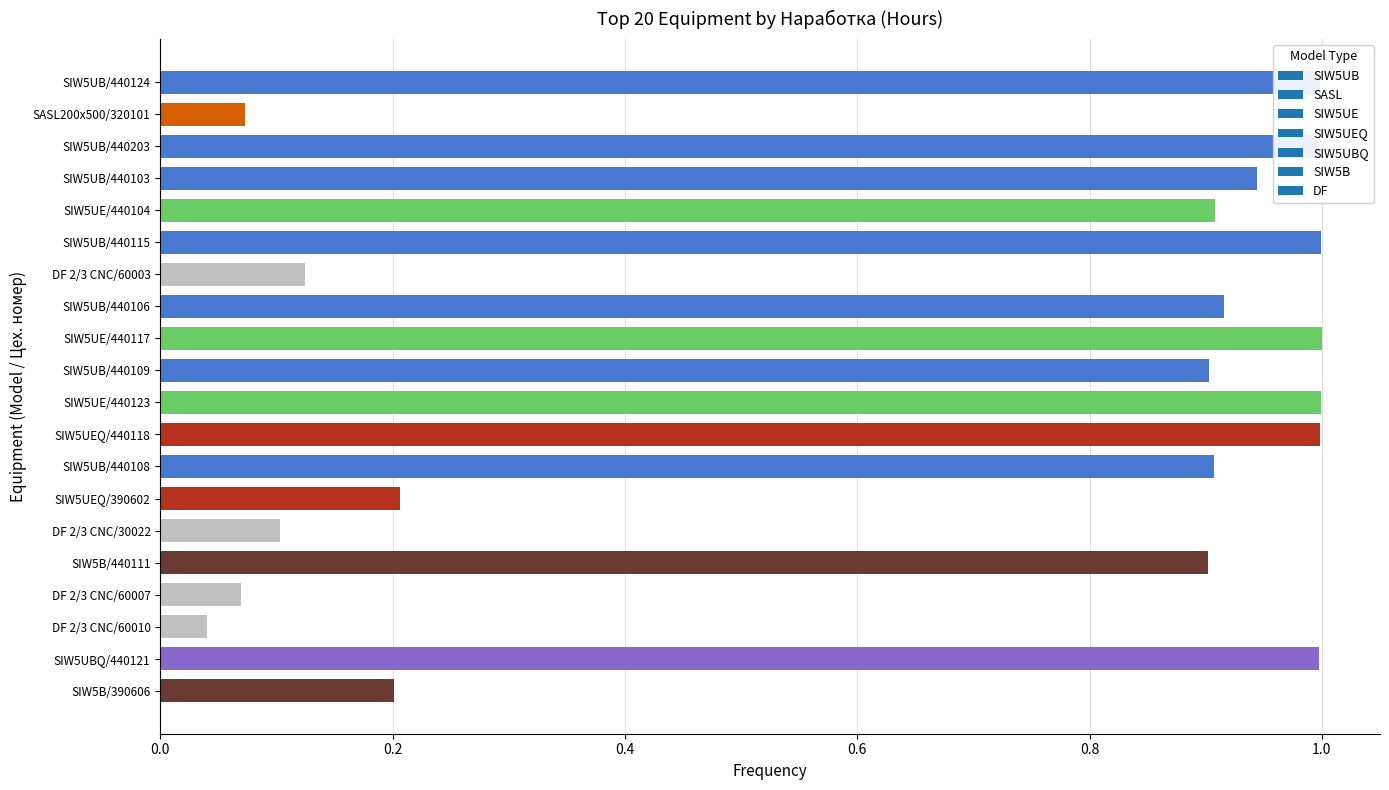

Between DF 2/3 CNC/60010 and SIW5UB/440103, which is larger?

SIW5UB/440103